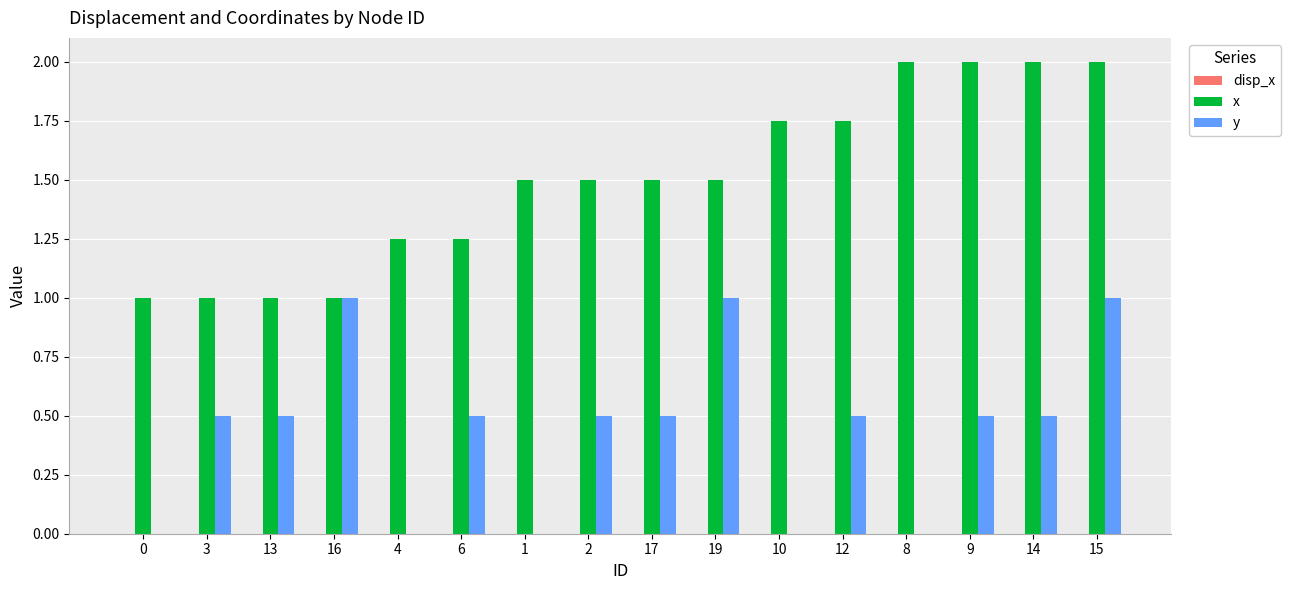

At which category is the sum across all series the highest?

15